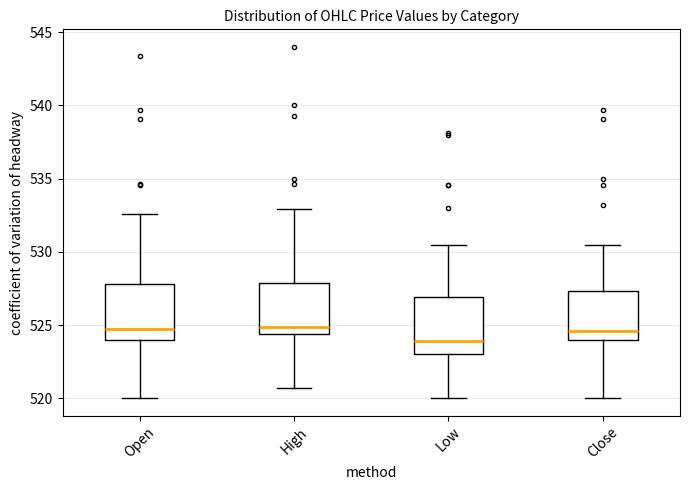

Reading left to right, read every box against the y-axis: the position of its median line, the range the box covers, and the ends of its whiskers. The values are not printed on the chart, so give them approximately, as read against the axis.

Open: median 525.0, box 524.0 to 528.0, whiskers 520.0 to 532.5
High: median 525.0, box 524.5 to 528.0, whiskers 520.5 to 533.0
Low: median 524.0, box 523.0 to 527.0, whiskers 520.0 to 530.5
Close: median 524.5, box 524.0 to 527.5, whiskers 520.0 to 530.5